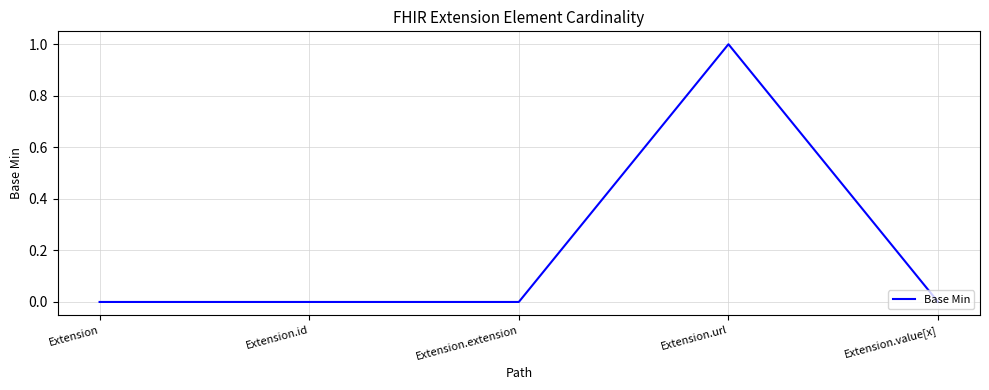

True or false: the data shows 0 at Extension.extension.

True